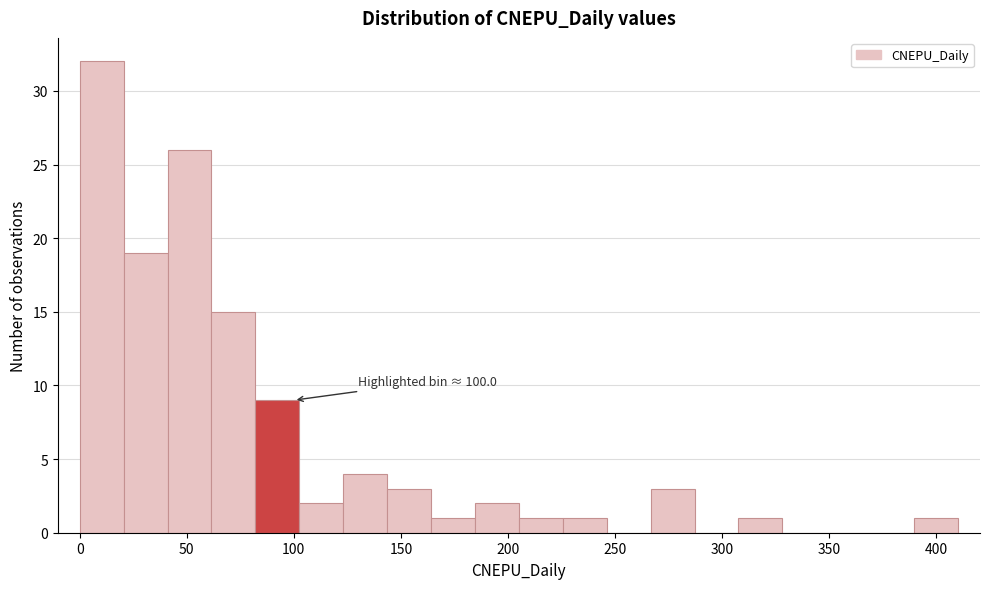

Over which range of the x-axis is the bar tallest?

0 to 20